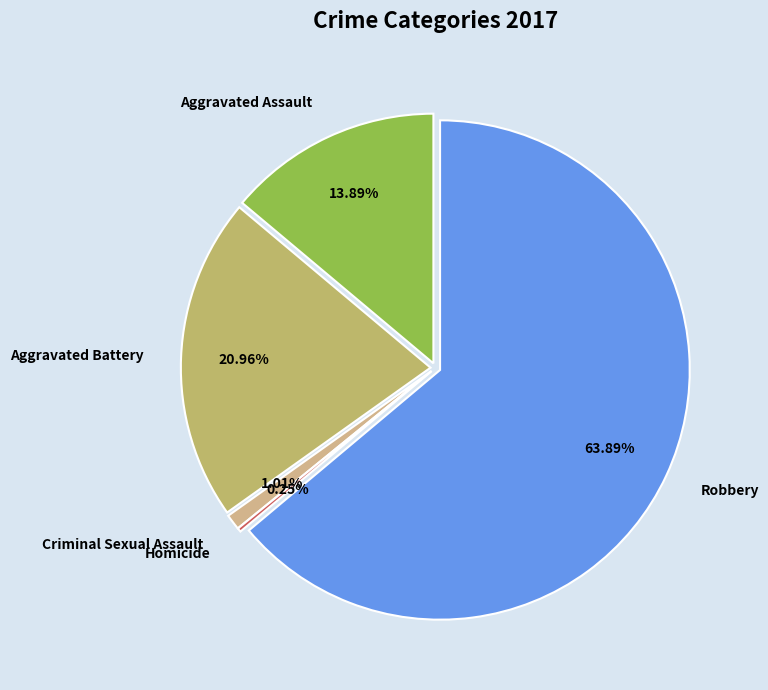

To the nearest percent, what percentage of the pie is Criminal Sexual Assault?

1%